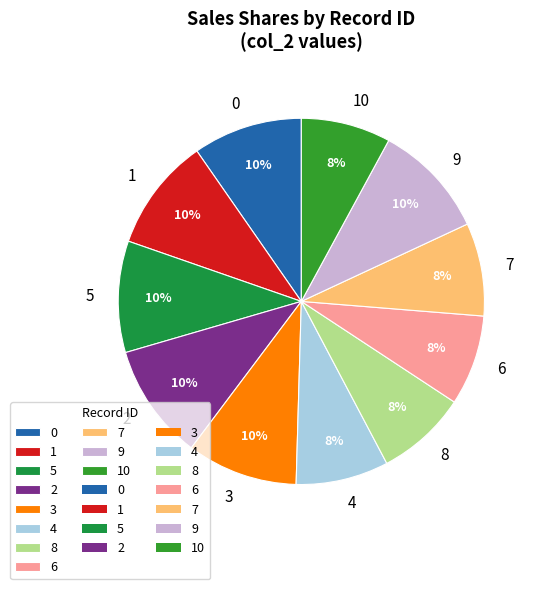

Does 8 account for over 50% of the chart?

No